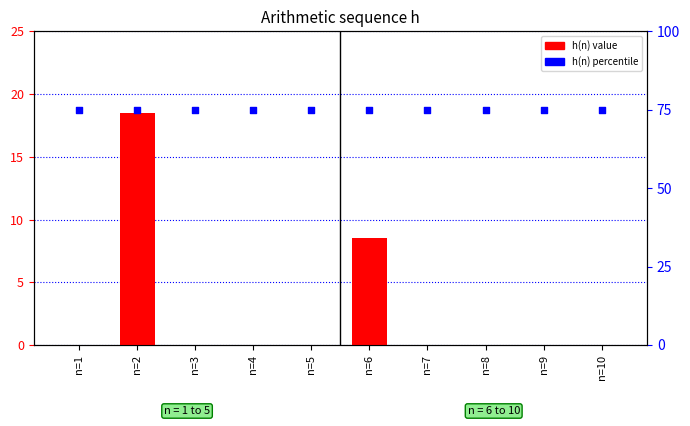

Which series reaches the minimum Y coordinate?

h(n)